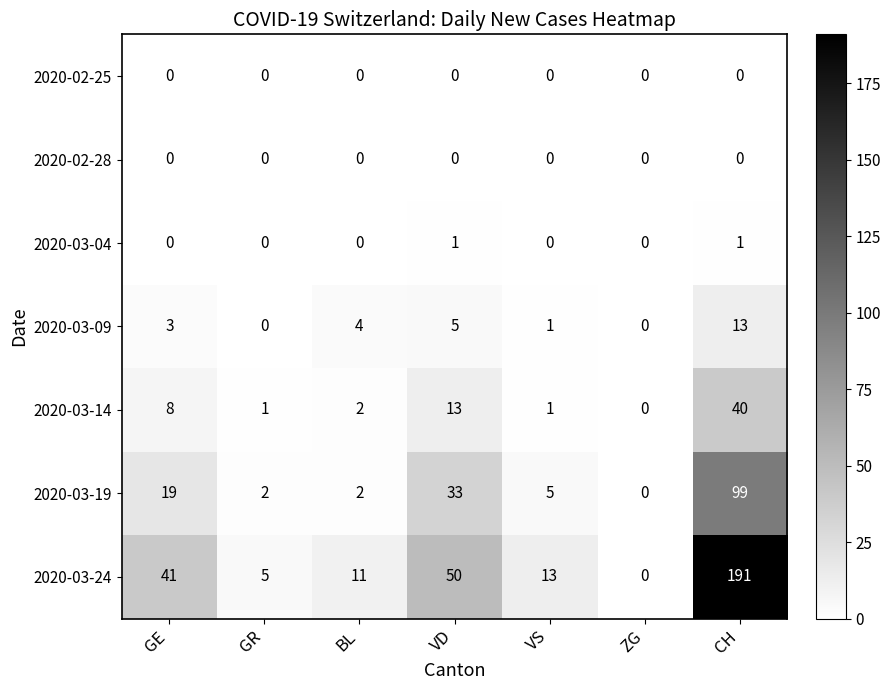

Which category has the highest value across all series?

CH